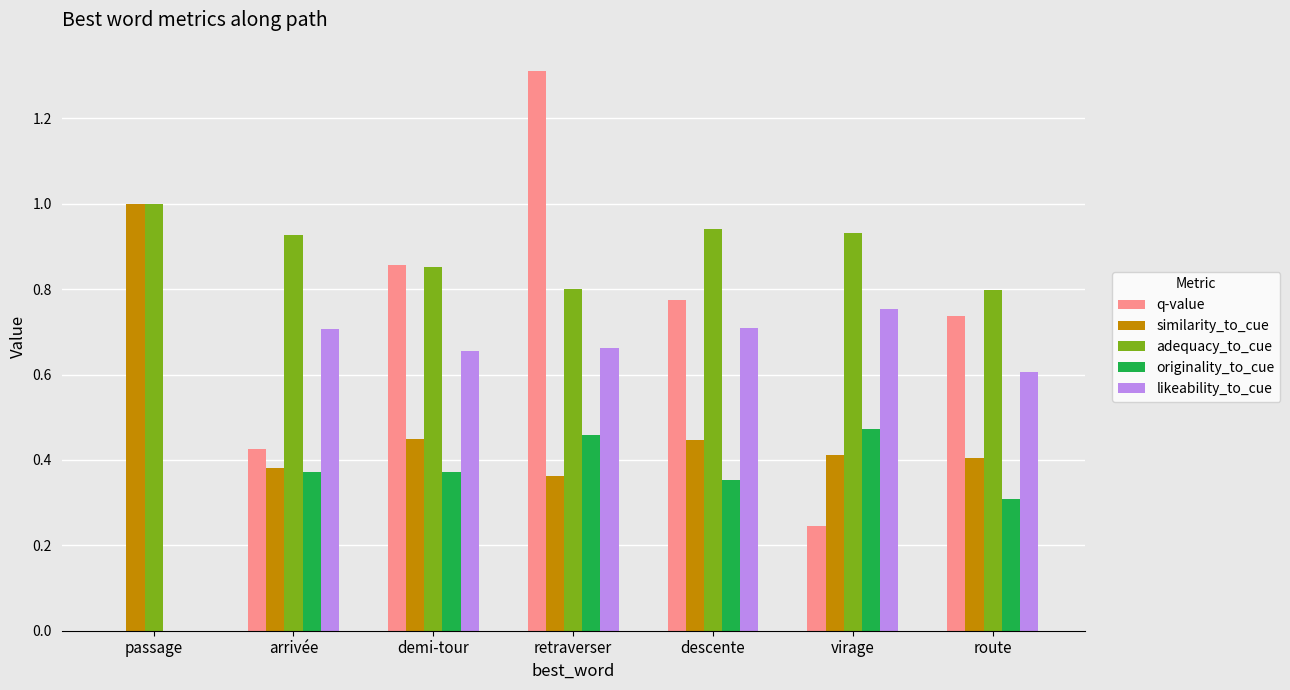

What are all the series names shown in the legend?

q-value, similarity_to_cue, adequacy_to_cue, originality_to_cue, likeability_to_cue